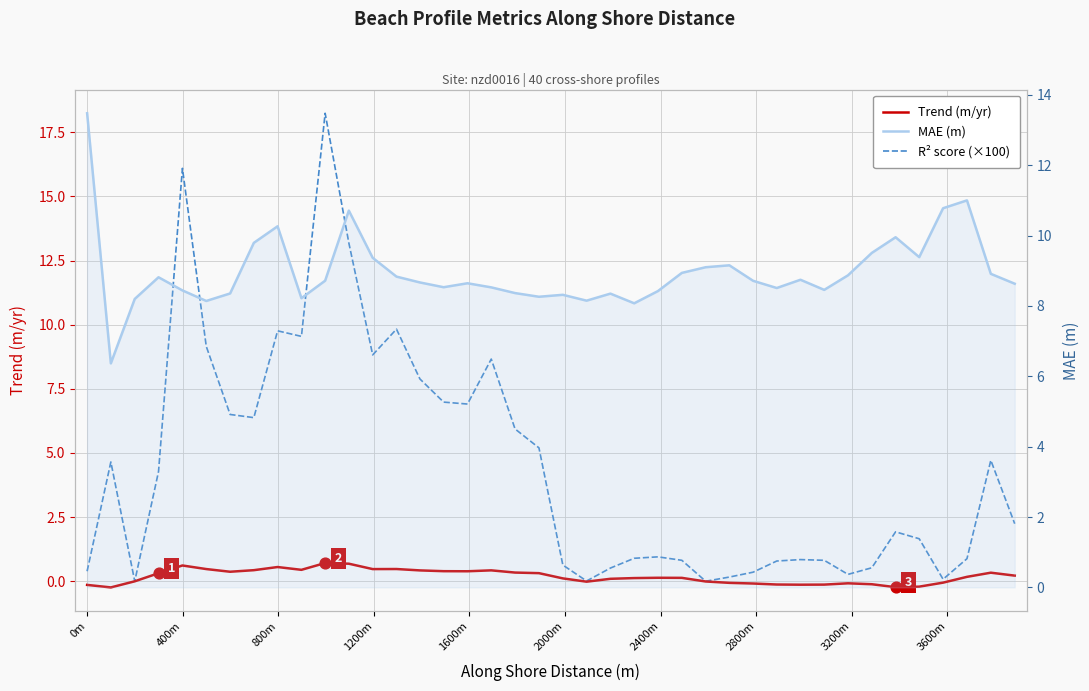

What are all the series names shown in the legend?

Trend (m/yr), R² score (×100), MAE (m)